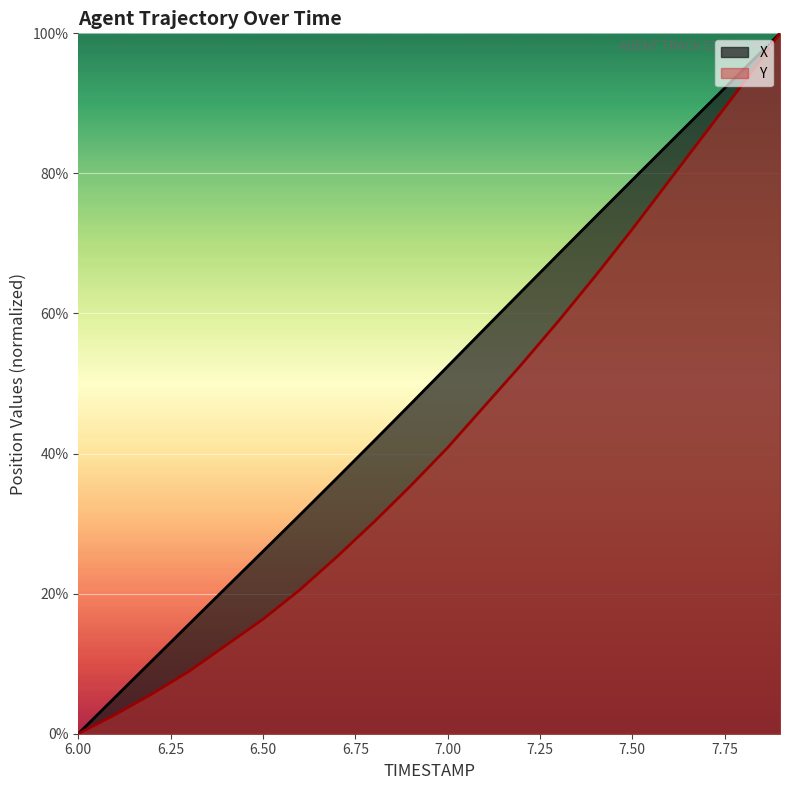

What are all the series names shown in the legend?

X, Y